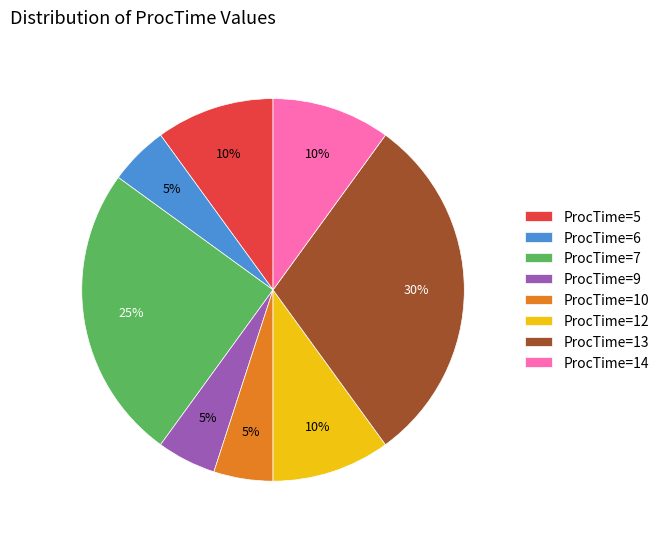

Approximately how many times larger is the value at ProcTime=7 compared to ProcTime=10?

5.0